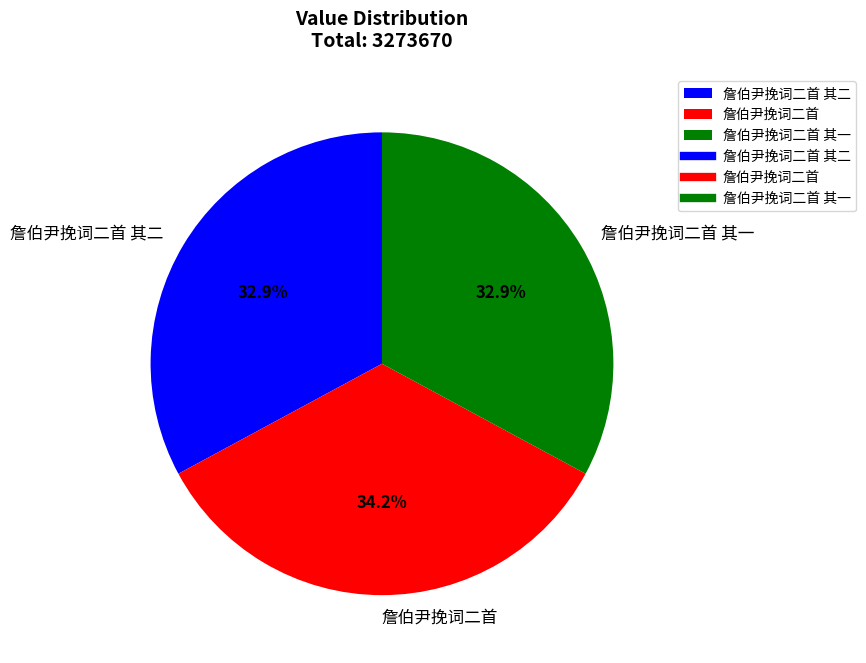

How many slices are in this pie chart?

3